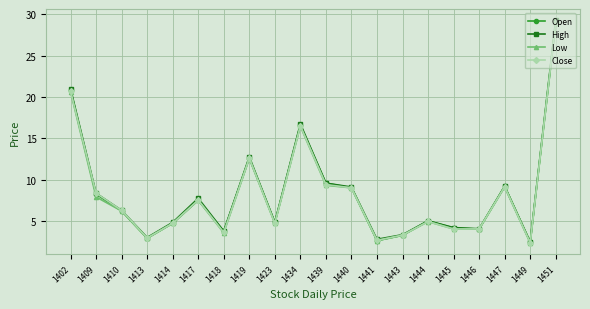

What are all the series names shown in the legend?

Open, High, Low, Close